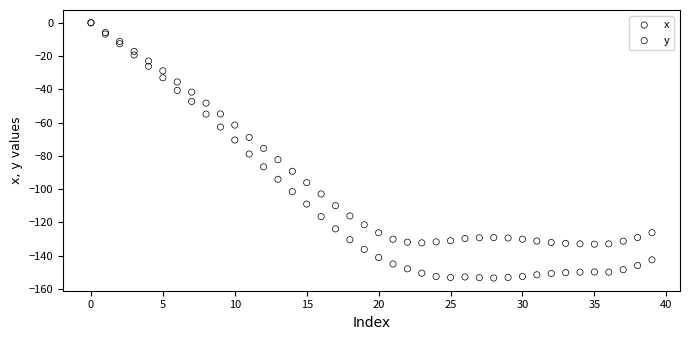

What are all the series names shown in the legend?

x, y